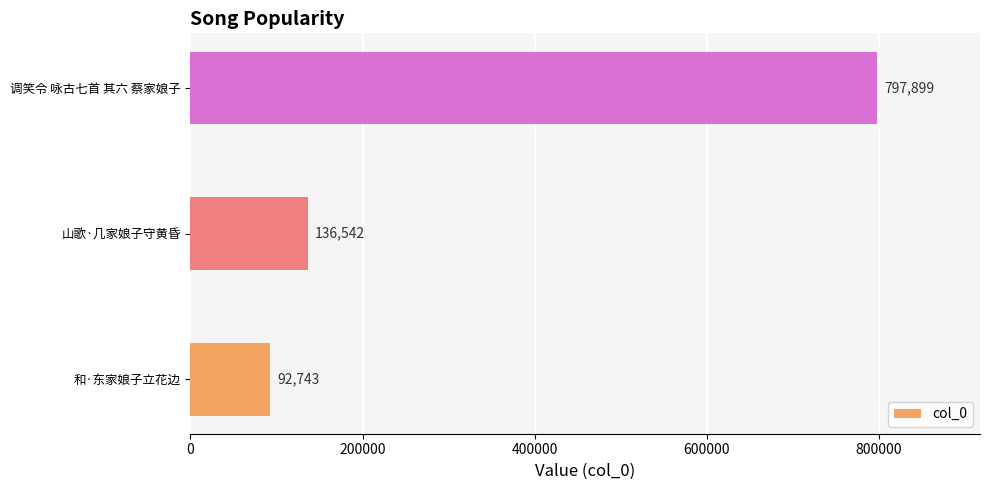

What is the change in value from 山歌·几家娘子守黄昏 to 调笑令 咏古七首 其六 蔡家娘子?

+661357